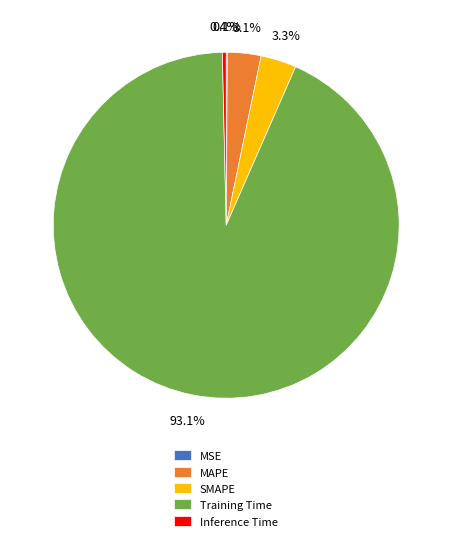

Does Training Time represent more than half of the total?

Yes